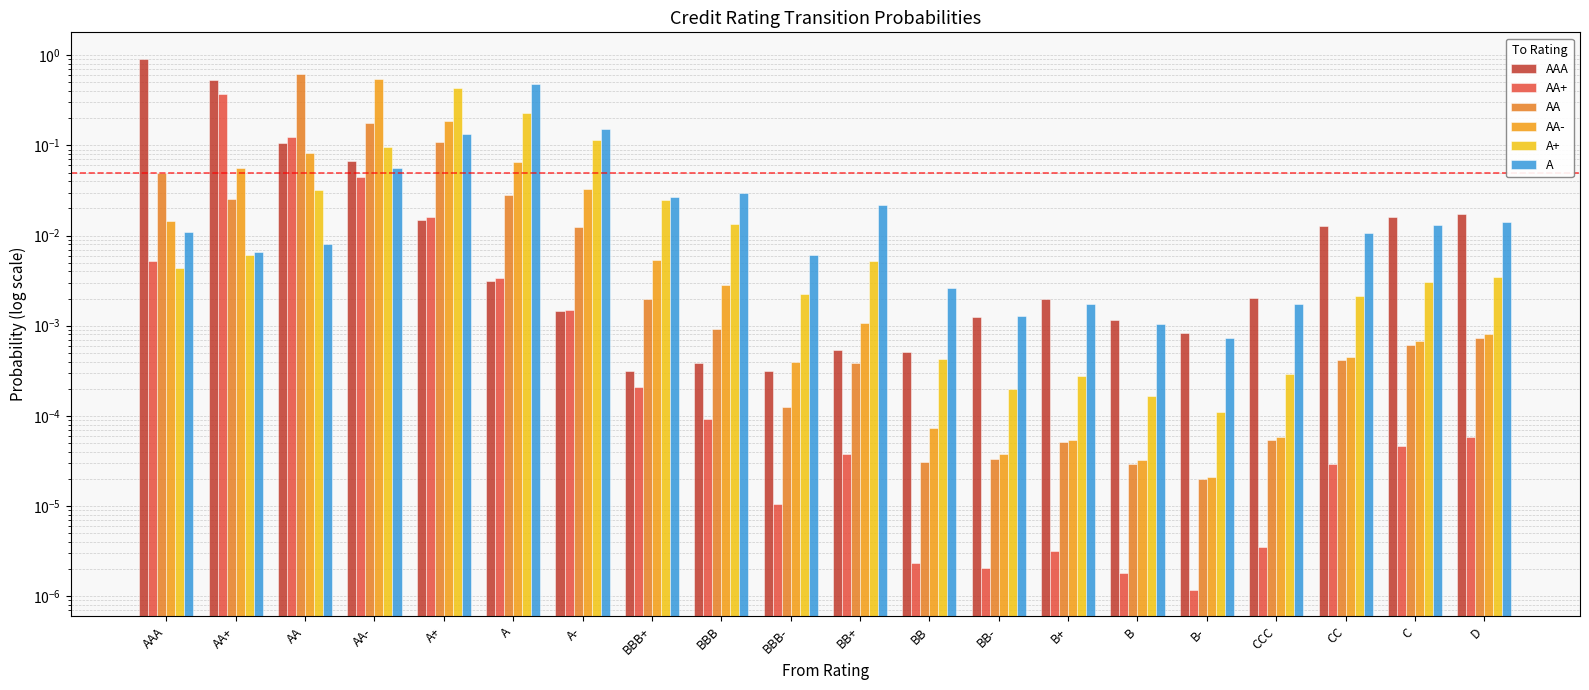

Reading left to right, extract all data points from this chart.

AAA: AAA=0.9	AA+=0.5	AA=0.1	AA-=0.1	A+=0.0	A=0.0	A-=0.0	BBB+=0.0	BBB=0.0	BBB-=0.0	BB+=0.0	BB=0.0	BB-=0.0	B+=0.0	B=0.0	B-=0.0	CCC=0.0	CC=0.0	C=0.0	D=0.0
AA+: AAA=0.0	AA+=0.4	AA=0.1	AA-=0.0	A+=0.0	A=0.0	A-=0.0	BBB+=0.0	BBB=0.0	BBB-=0.0	BB+=0.0	BB=0.0	BB-=0.0	B+=0.0	B=0.0	B-=0.0	CCC=0.0	CC=0.0	C=0.0	D=0.0
AA: AAA=0.0	AA+=0.0	AA=0.6	AA-=0.2	A+=0.1	A=0.0	A-=0.0	BBB+=0.0	BBB=0.0	BBB-=0.0	BB+=0.0	BB=0.0	BB-=0.0	B+=0.0	B=0.0	B-=0.0	CCC=0.0	CC=0.0	C=0.0	D=0.0
AA-: AAA=0.0	AA+=0.1	AA=0.1	AA-=0.5	A+=0.2	A=0.1	A-=0.0	BBB+=0.0	BBB=0.0	BBB-=0.0	BB+=0.0	BB=0.0	BB-=0.0	B+=0.0	B=0.0	B-=0.0	CCC=0.0	CC=0.0	C=0.0	D=0.0
A+: AAA=0.0	AA+=0.0	AA=0.0	AA-=0.1	A+=0.4	A=0.2	A-=0.1	BBB+=0.0	BBB=0.0	BBB-=0.0	BB+=0.0	BB=0.0	BB-=0.0	B+=0.0	B=0.0	B-=0.0	CCC=0.0	CC=0.0	C=0.0	D=0.0
A: AAA=0.0	AA+=0.0	AA=0.0	AA-=0.1	A+=0.1	A=0.5	A-=0.2	BBB+=0.0	BBB=0.0	BBB-=0.0	BB+=0.0	BB=0.0	BB-=0.0	B+=0.0	B=0.0	B-=0.0	CCC=0.0	CC=0.0	C=0.0	D=0.0